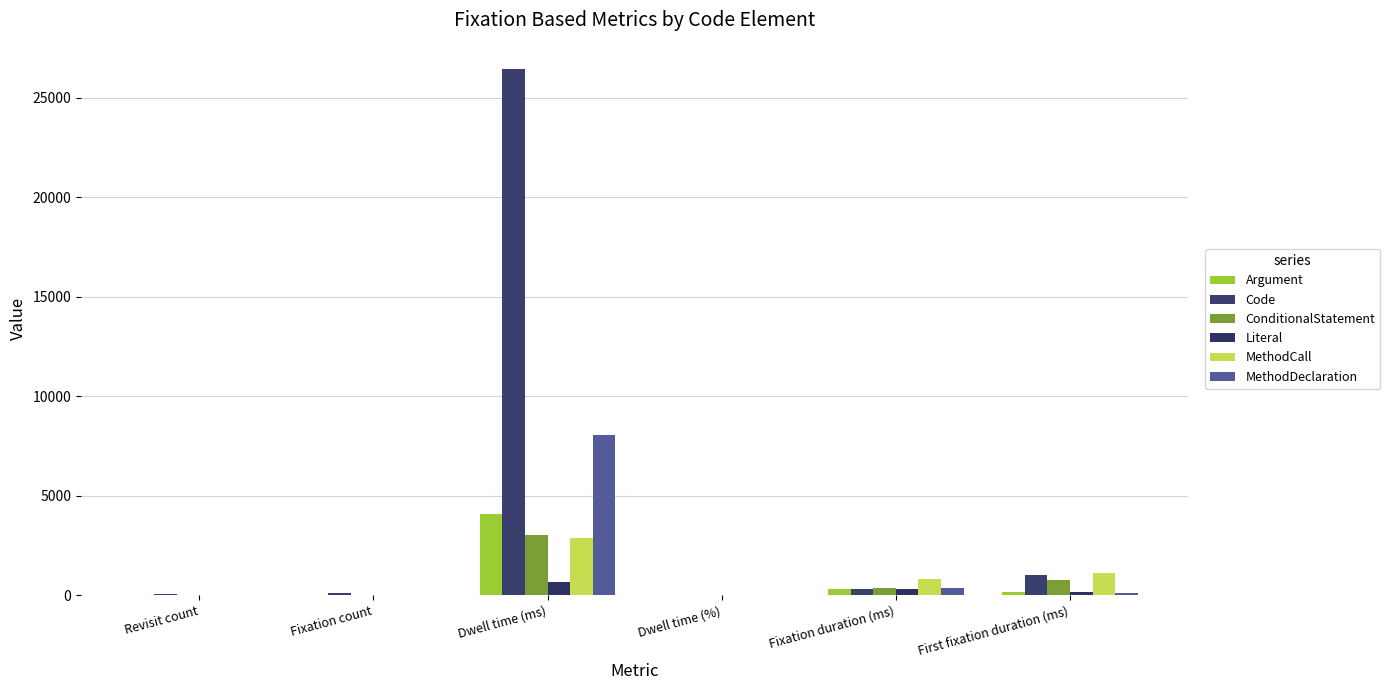

What is the difference between the maximum and second lowest values in the Code series?

26402.4